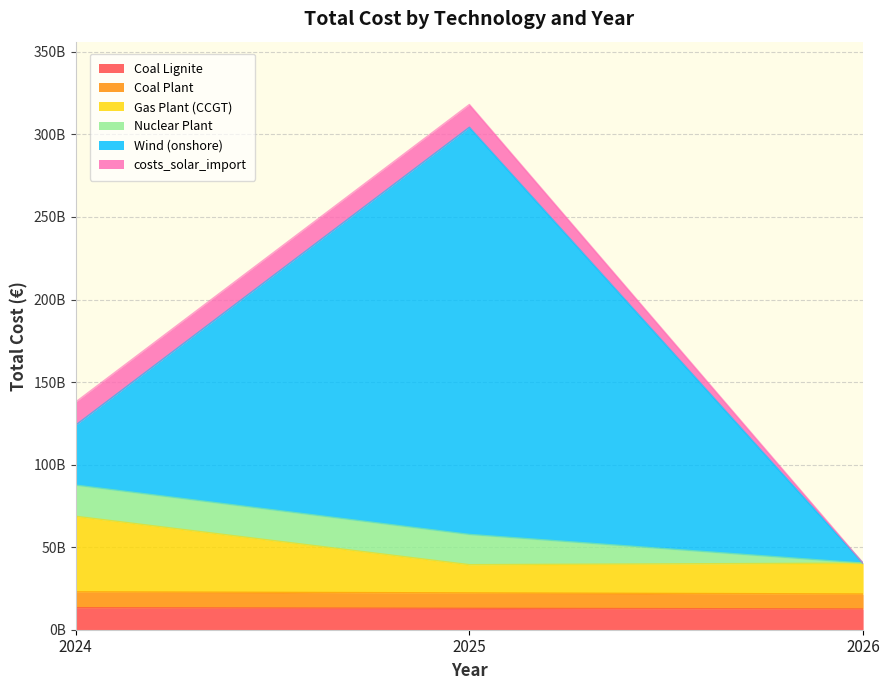

Which series has the largest total across all categories?

Wind (onshore)